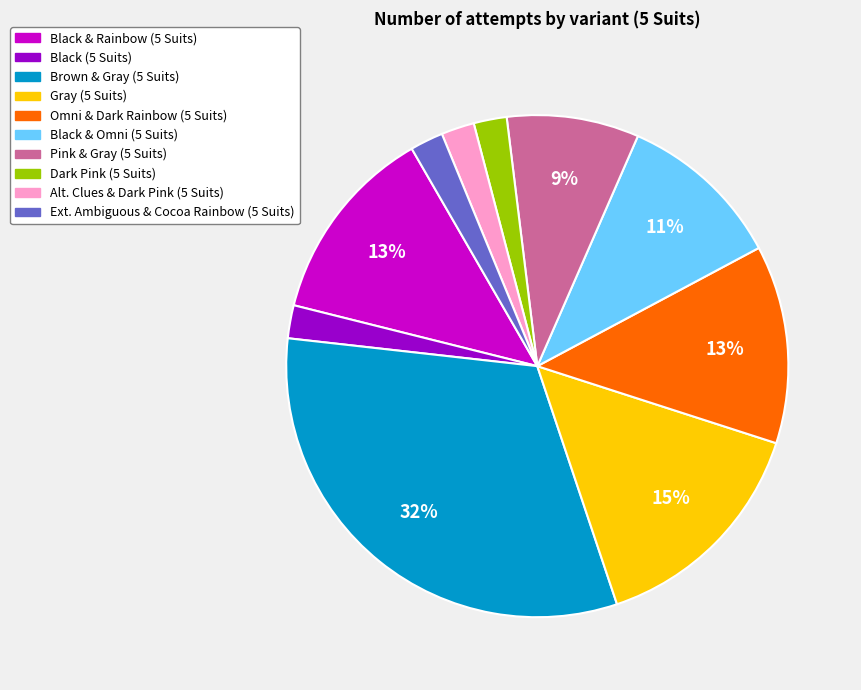

How many segments does this pie chart have?

10